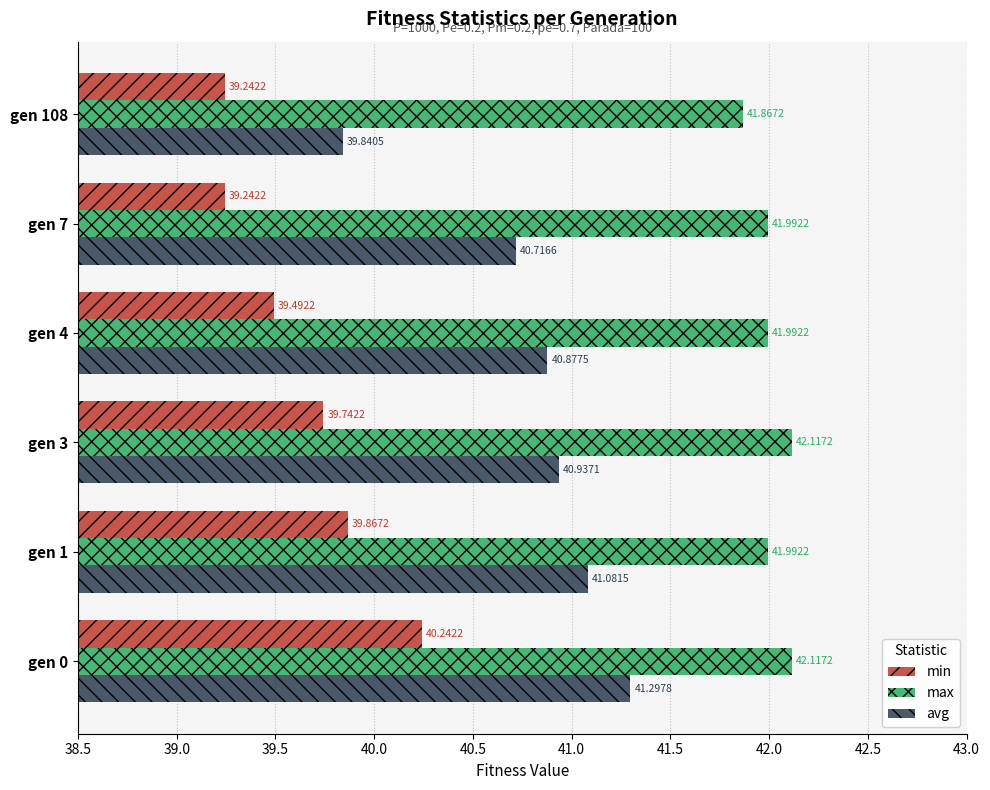

Rank the series by their maximum value, from lowest to highest.

min, avg, max